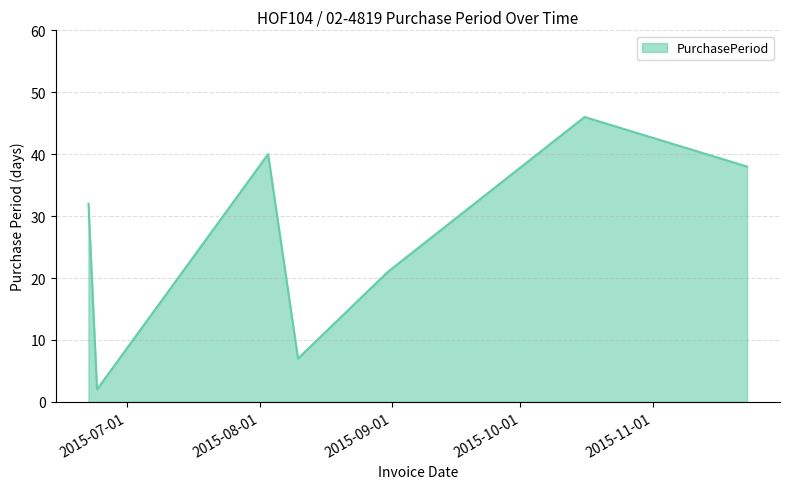

What is the sum of all values?

186